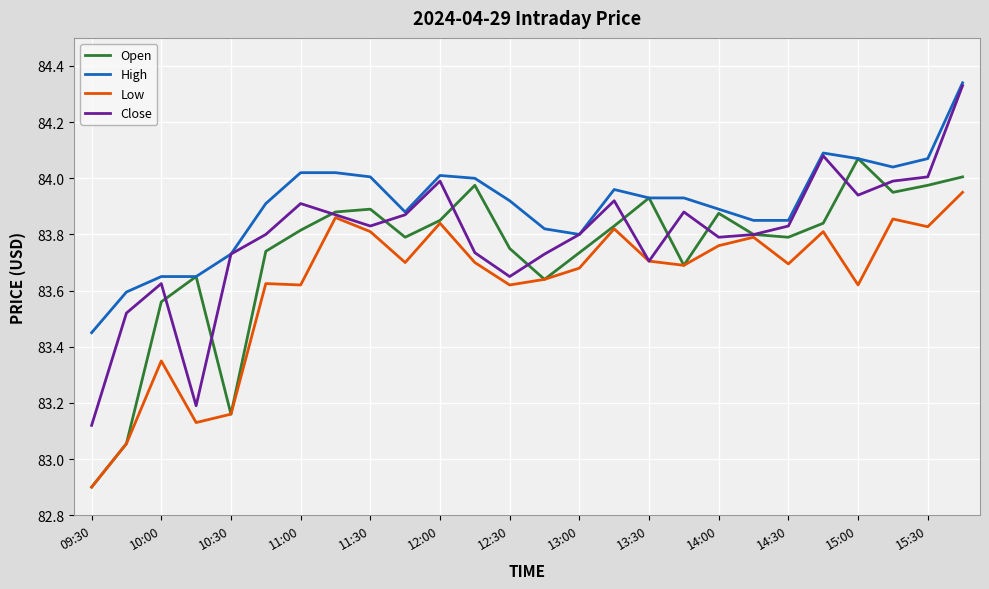

List the series in order of their overall mean, lowest first.

Low, Open, Close, High